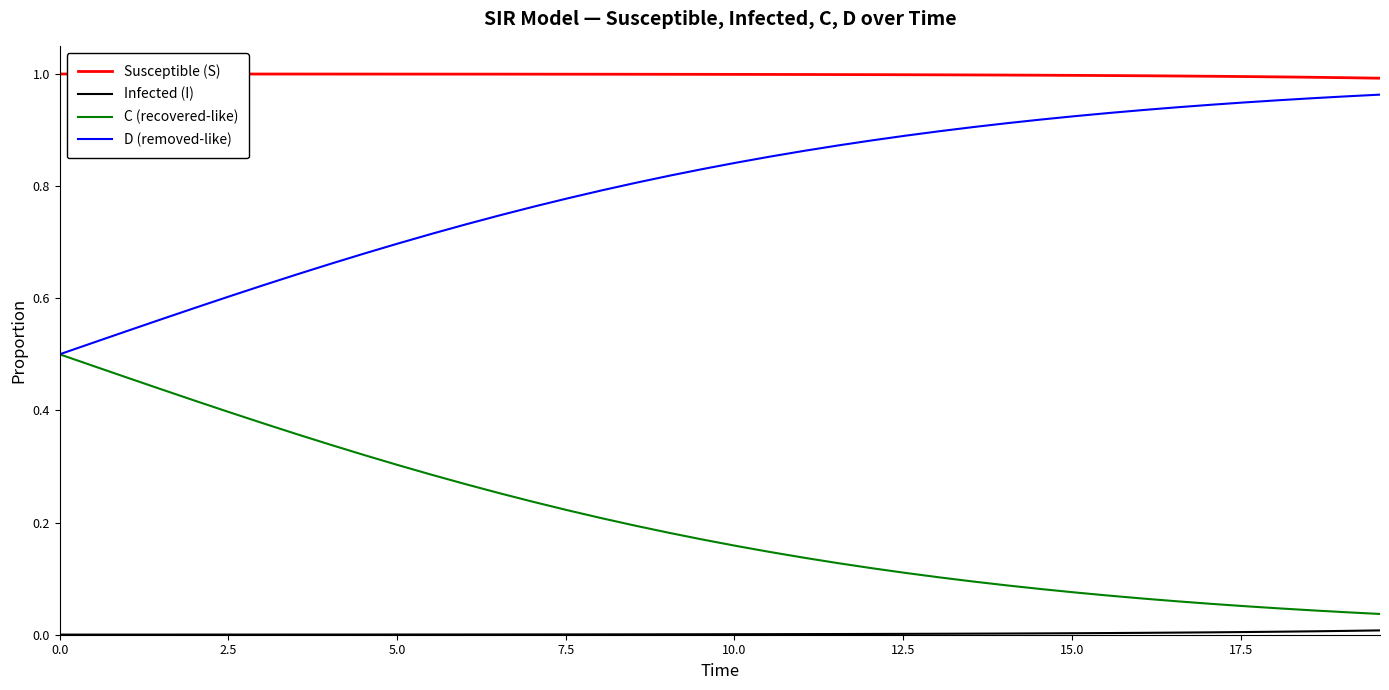

True or false: Susceptible (S) and D (removed-like) cross at least once.

False